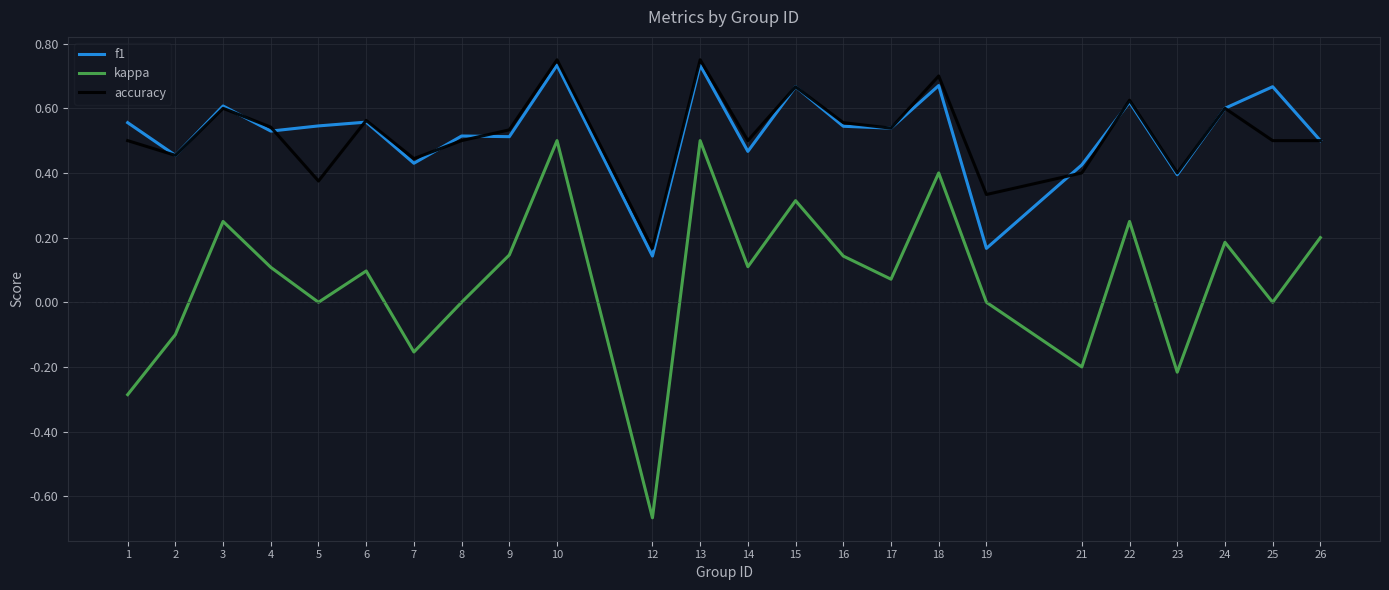

Is the value of kappa at 10 greater than the value of f1 at 23?

Yes